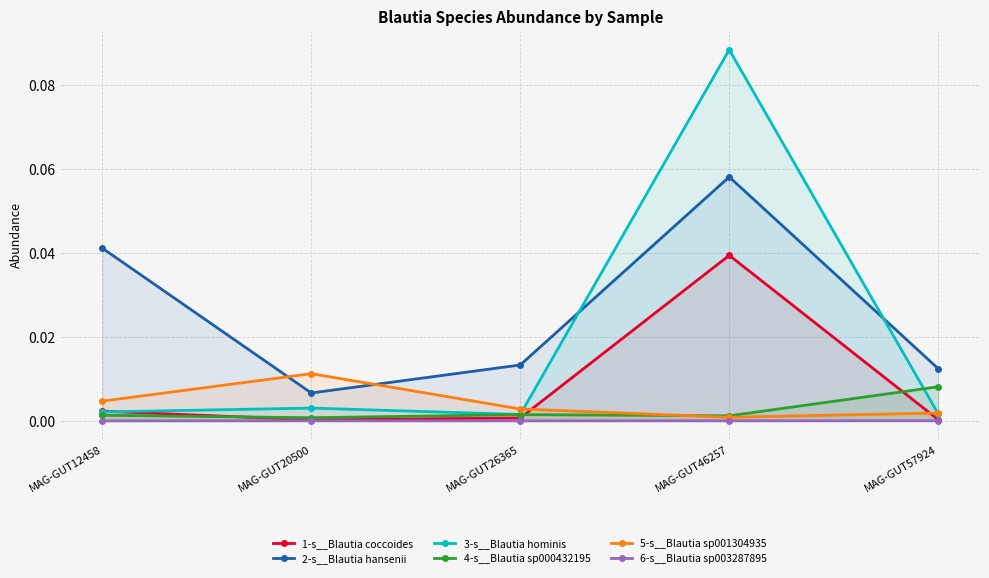

How many times do 4-s__Blautia sp000432195 and 3-s__Blautia hominis cross each other?

1